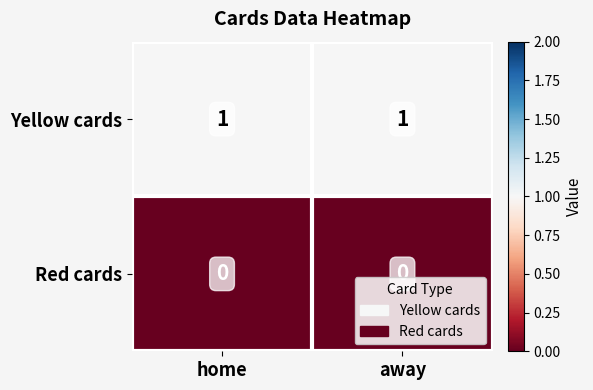

Rank the series by their maximum value, from highest to lowest.

Yellow cards, Red cards